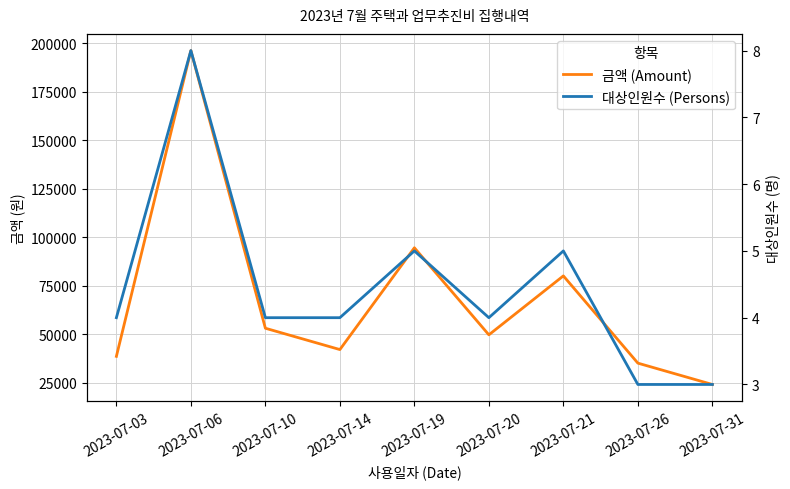

Where is the first local minimum for 금액 (Amount)?

2023-07-14